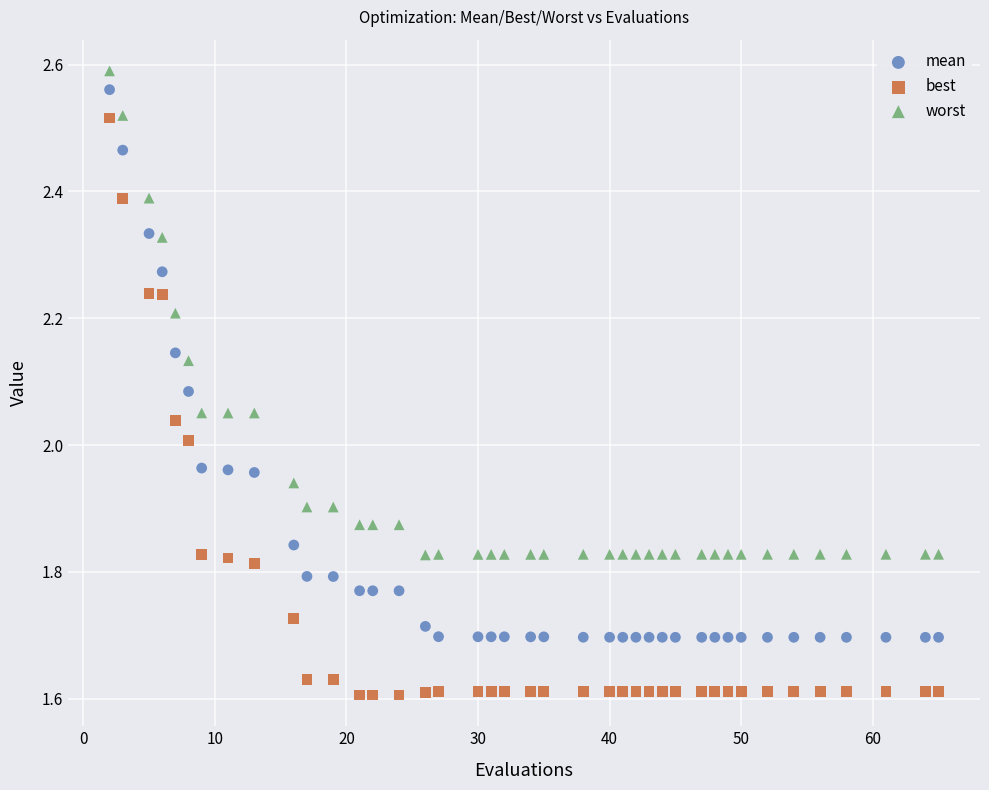

What is the X range (max minus min) for the scatter plot?

63.0